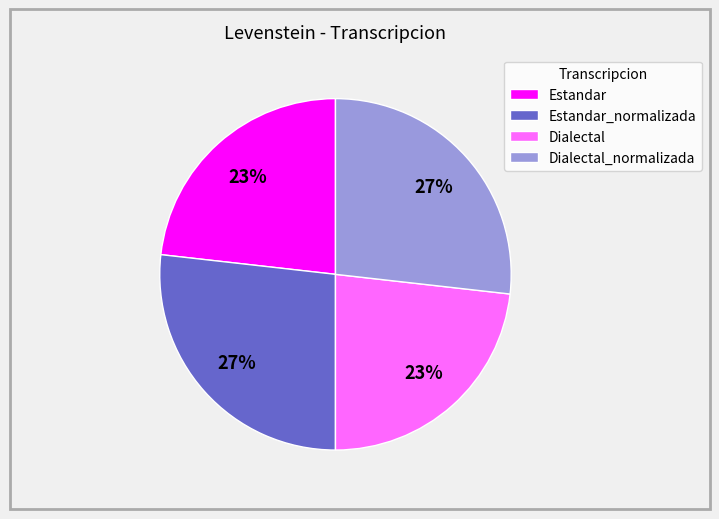

Is the sum of Estandar and Dialectal greater than half?

No